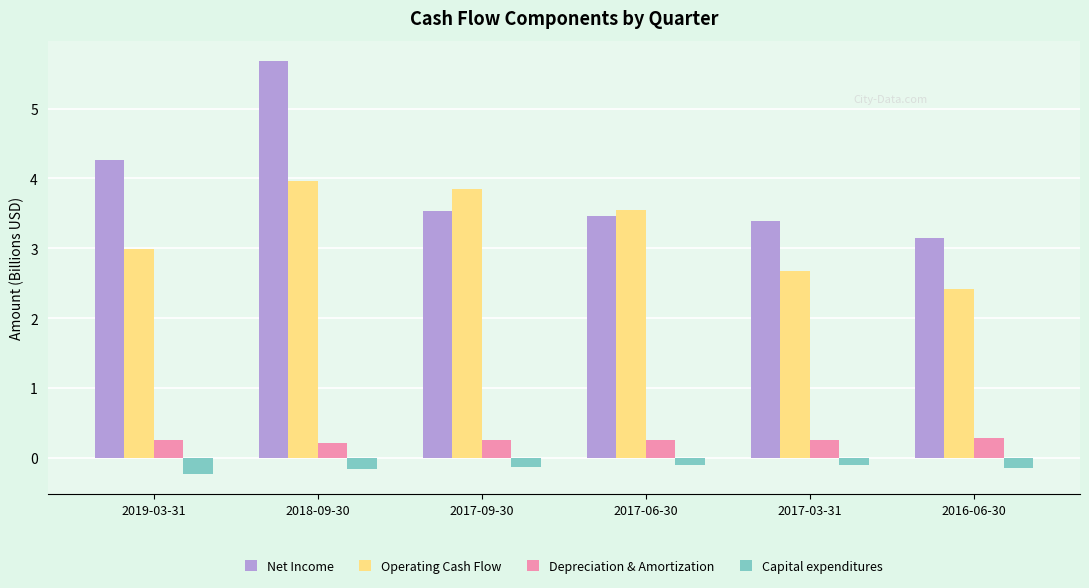

Which label corresponds to the smallest value in the chart?

2019-03-31